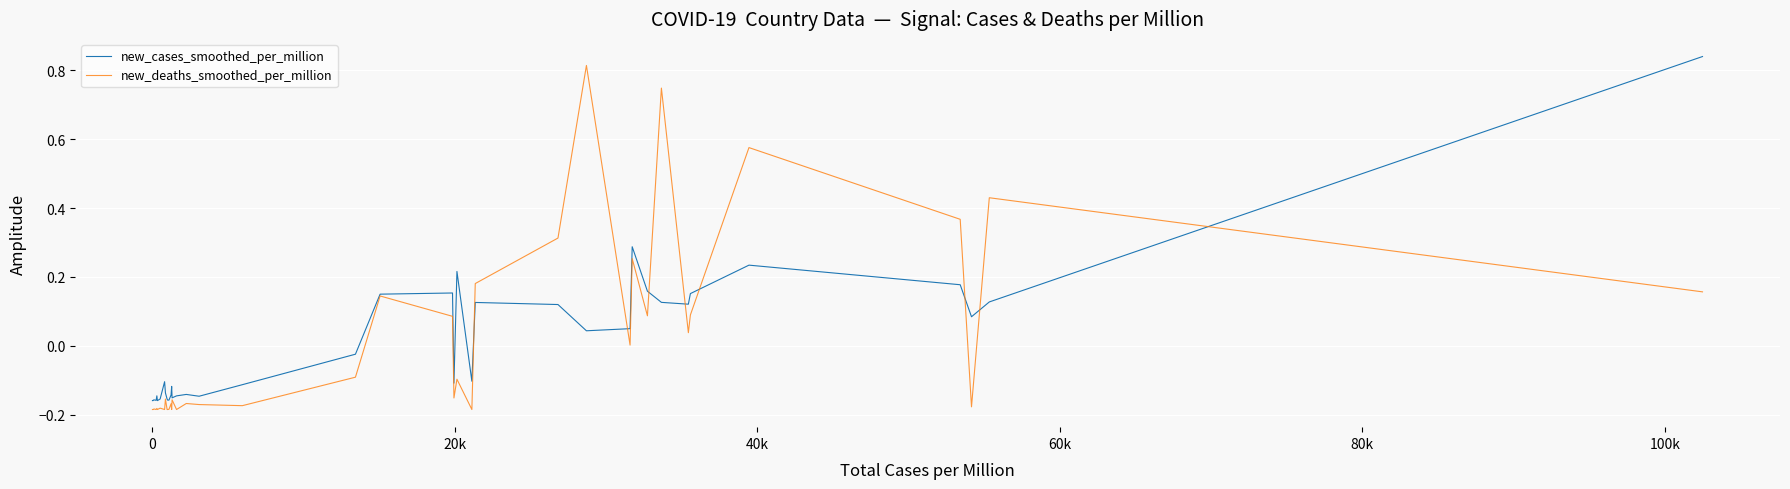

Does the chart display data point markers on the line(s)?

No